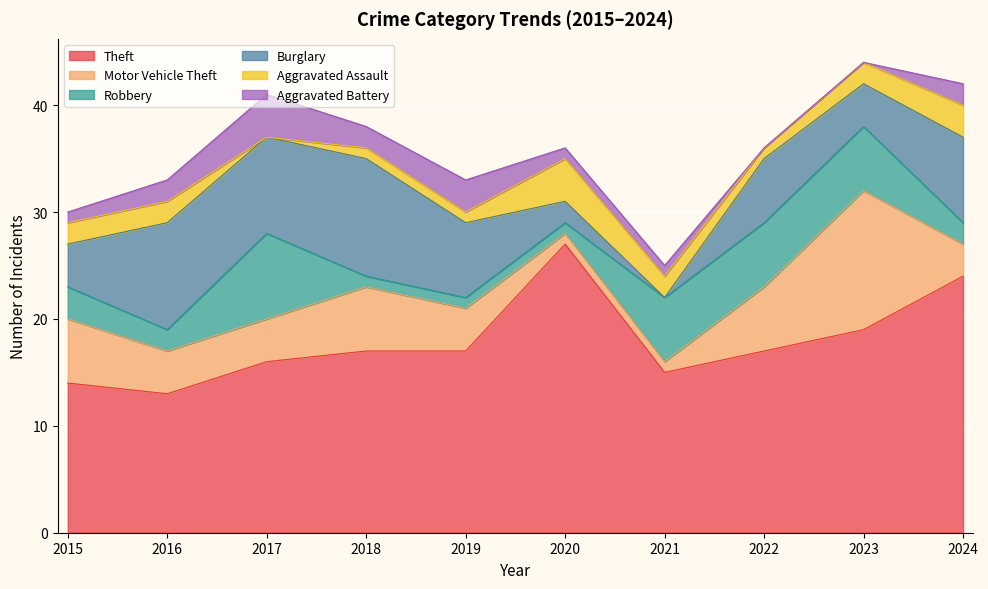

Between 2015 and 2024, which series saw the biggest shift?

Theft